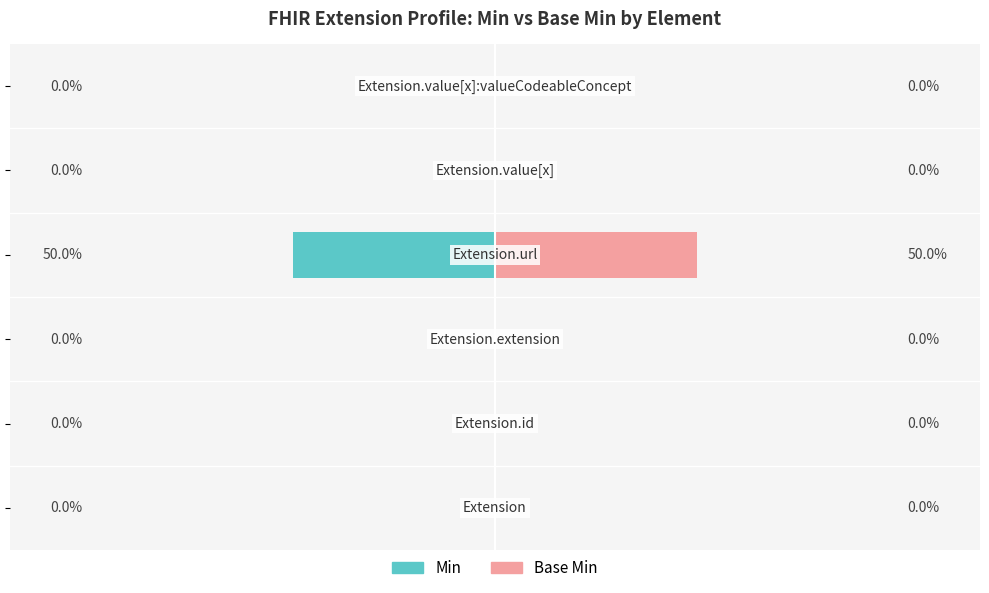

Is the value of Min at −100 greater than the value of Base Min at −150?

No